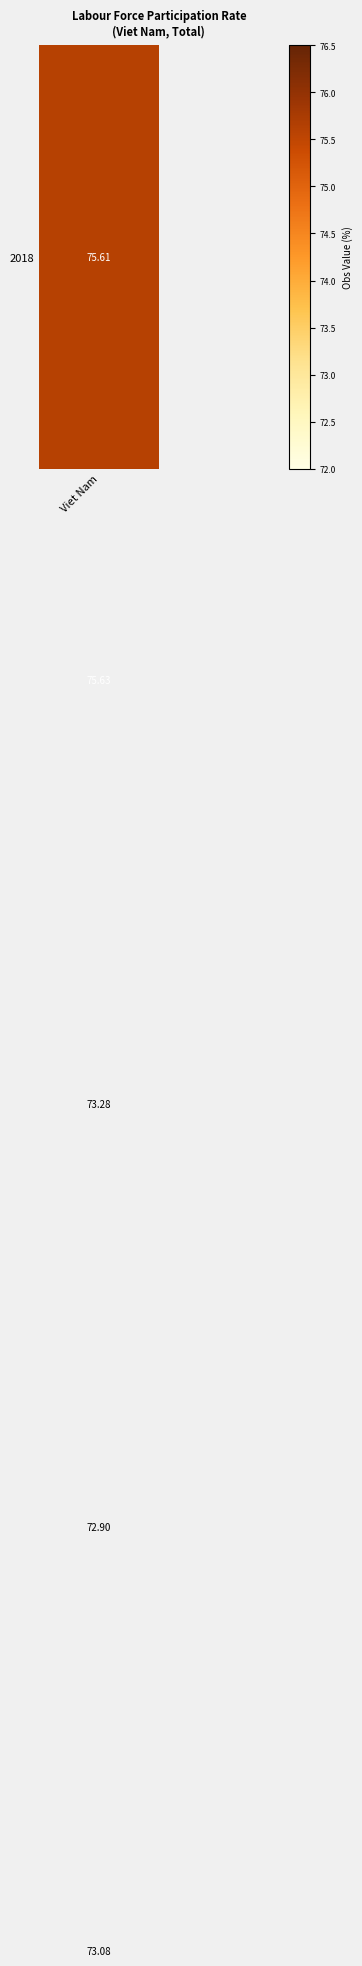

List the labels in order of value, largest first.

1, Viet Nam